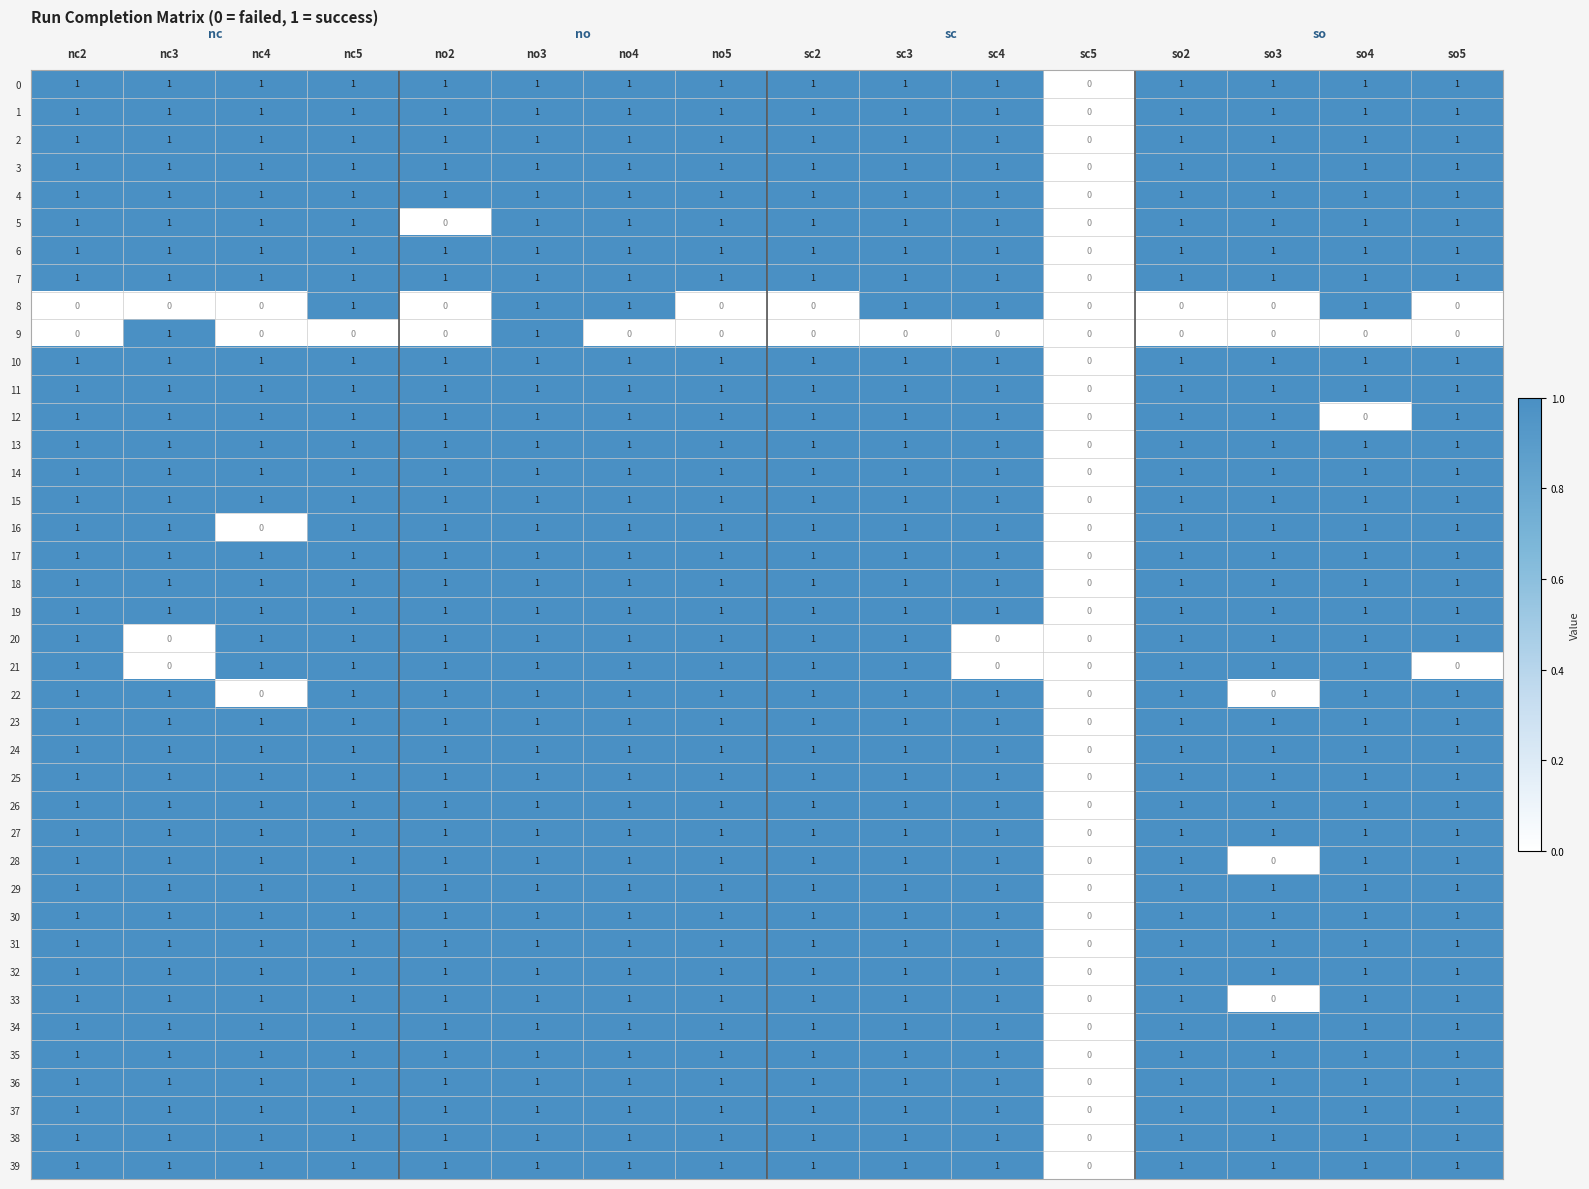

Which category has the lowest value in the 14 series?

sc5